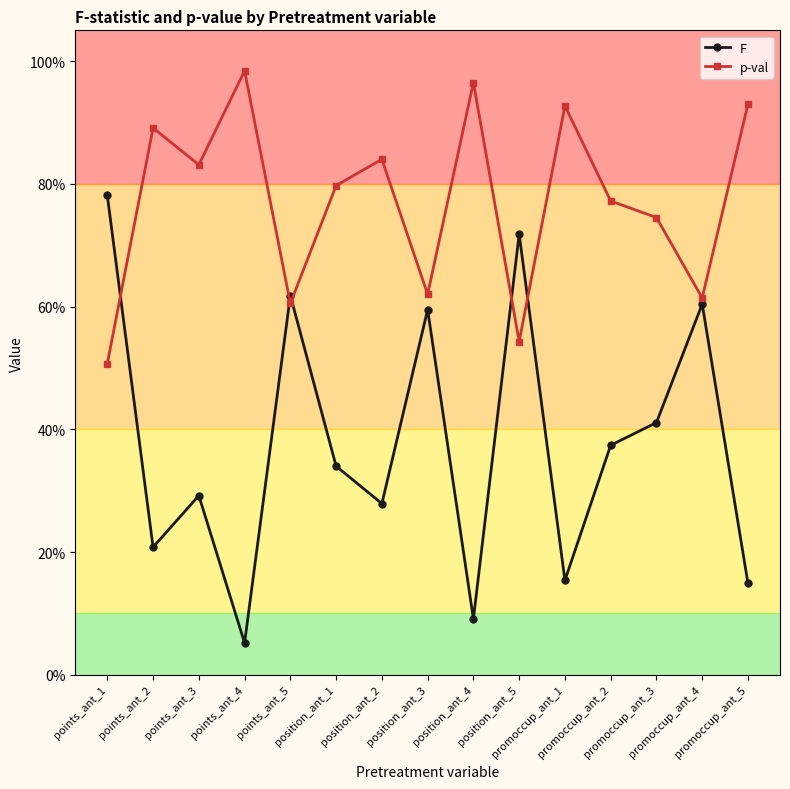

True or false: p-val has more than 2 points higher than both neighbors.

True